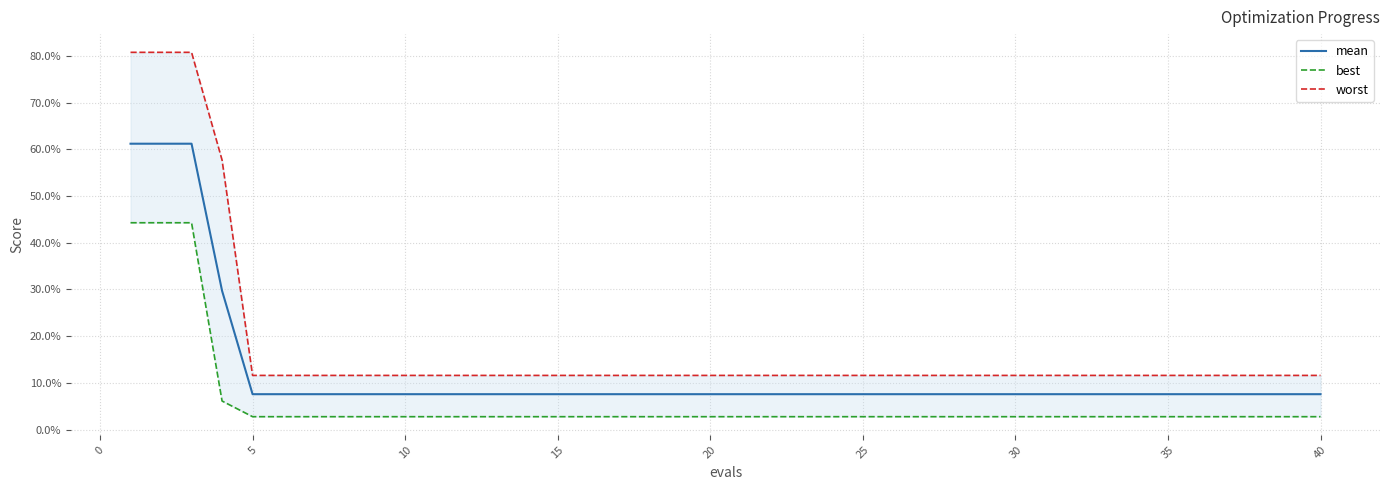

Which series has the widest spread of values?

worst